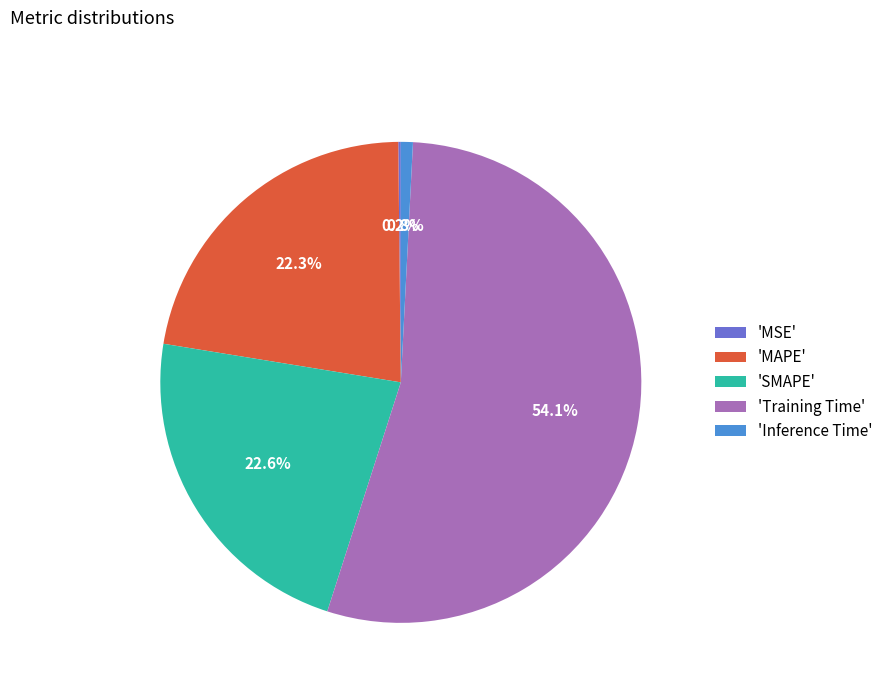

What percentage do 'MAPE' and 'SMAPE' together represent?

44.9%